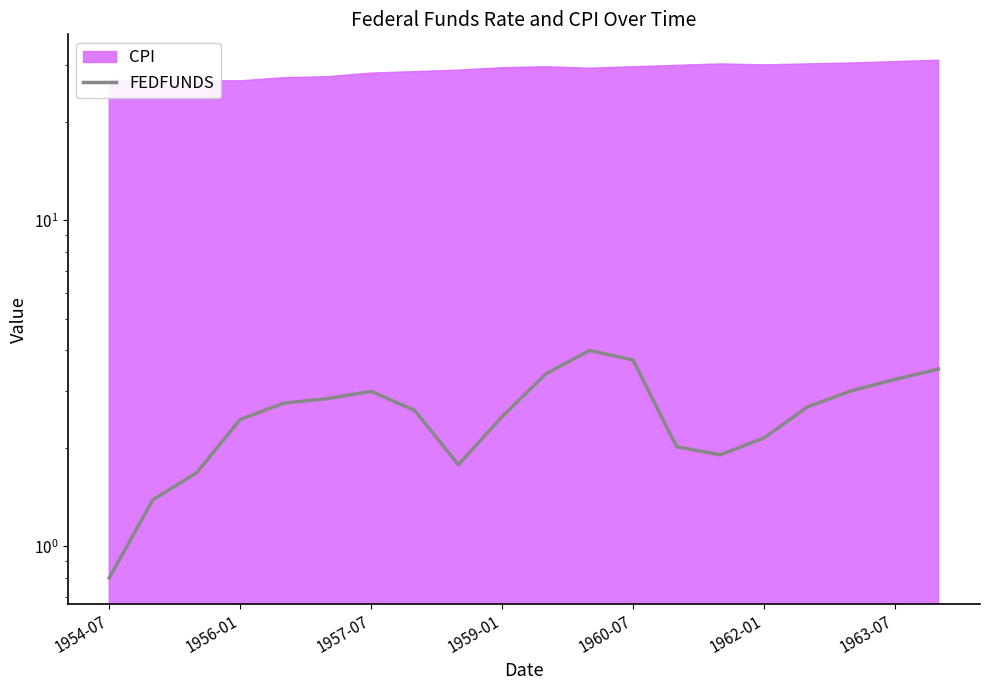

What is the change in value from 1962-01 to 16?

-0.2